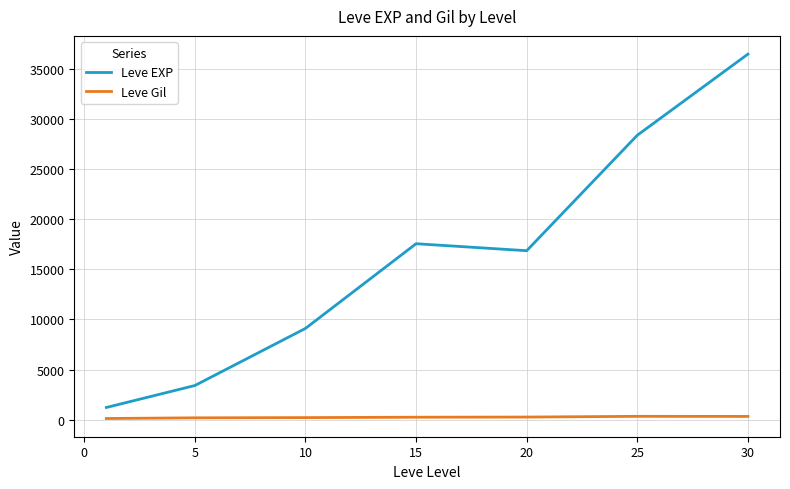

What is the difference between the second highest and second lowest values in the Leve EXP series?

24988.3